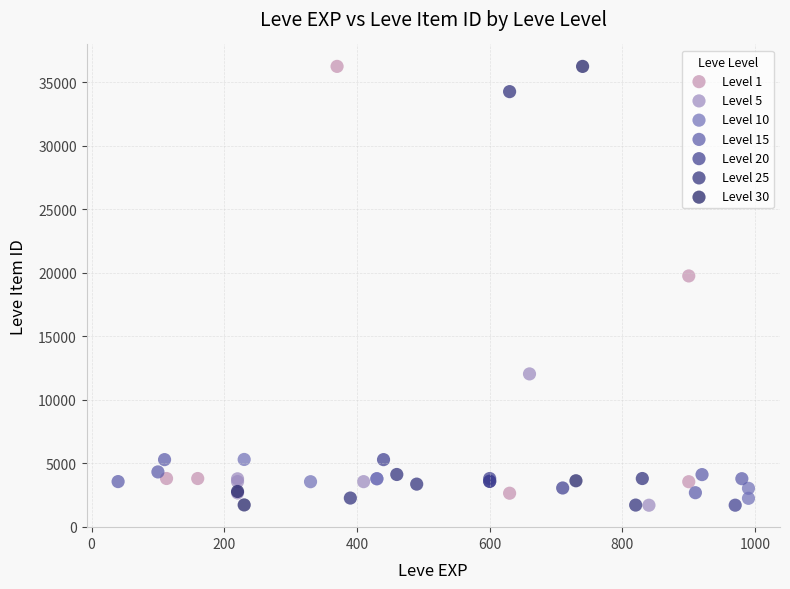

What are all the series names shown in the legend?

Level 1, Level 5, Level 10, Level 15, Level 20, Level 25, Level 30